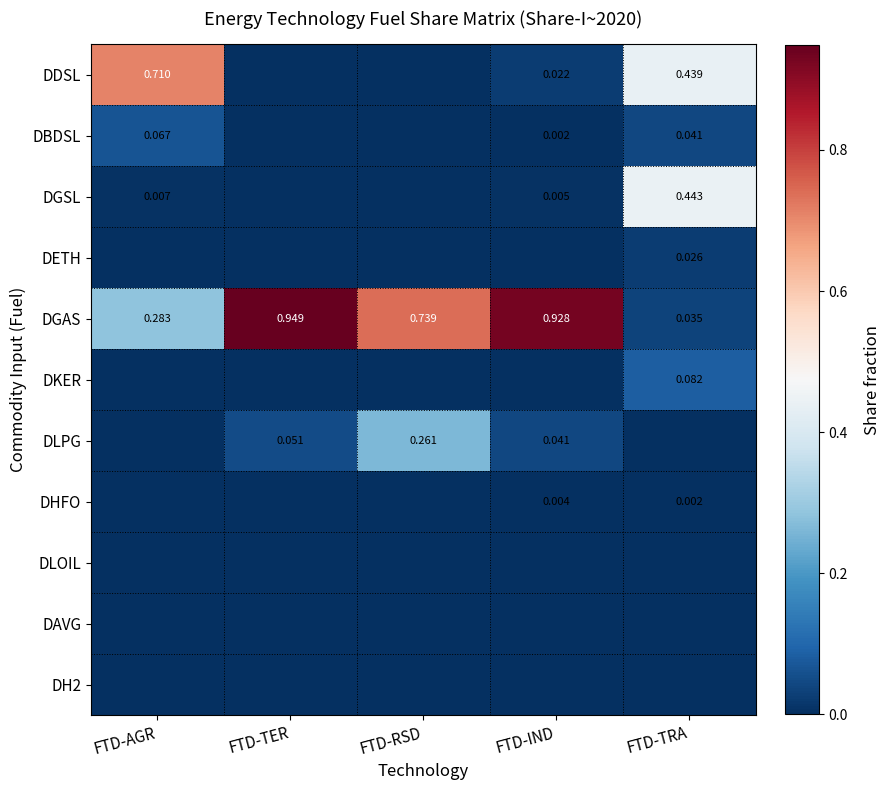

The DKER series shows 0.0 at FTD-RSD. True or false?

True